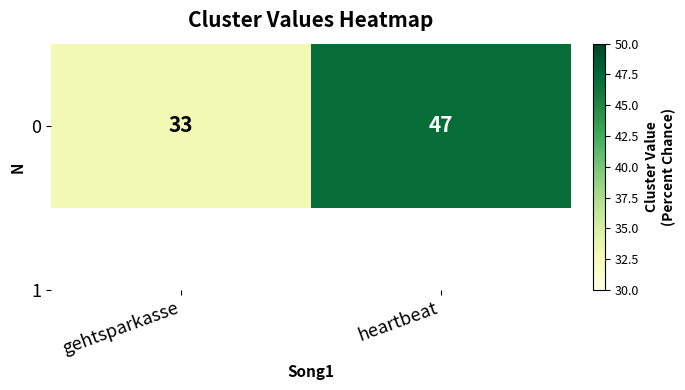

The value at heartbeat is 75. True or false?

False